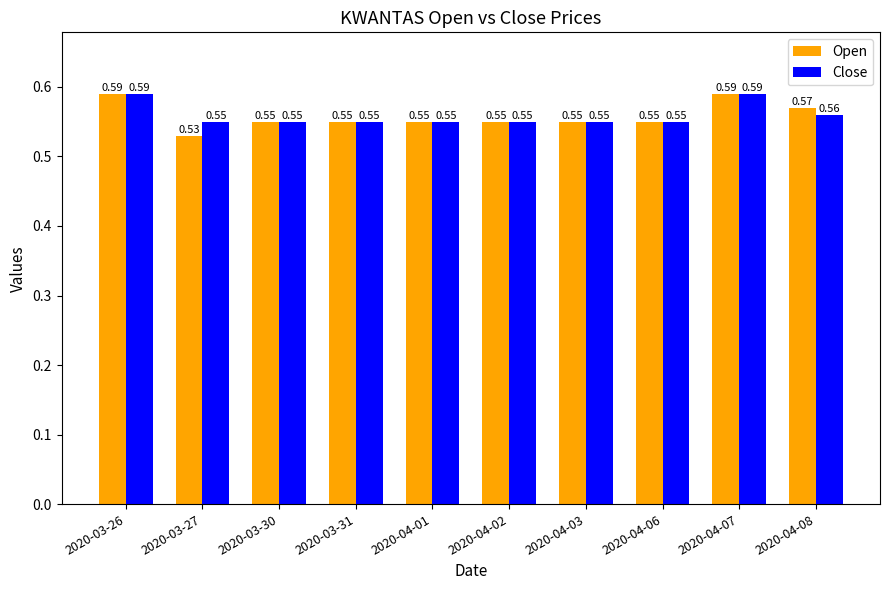

What is the total value across all series at 2020-04-07?

1.2